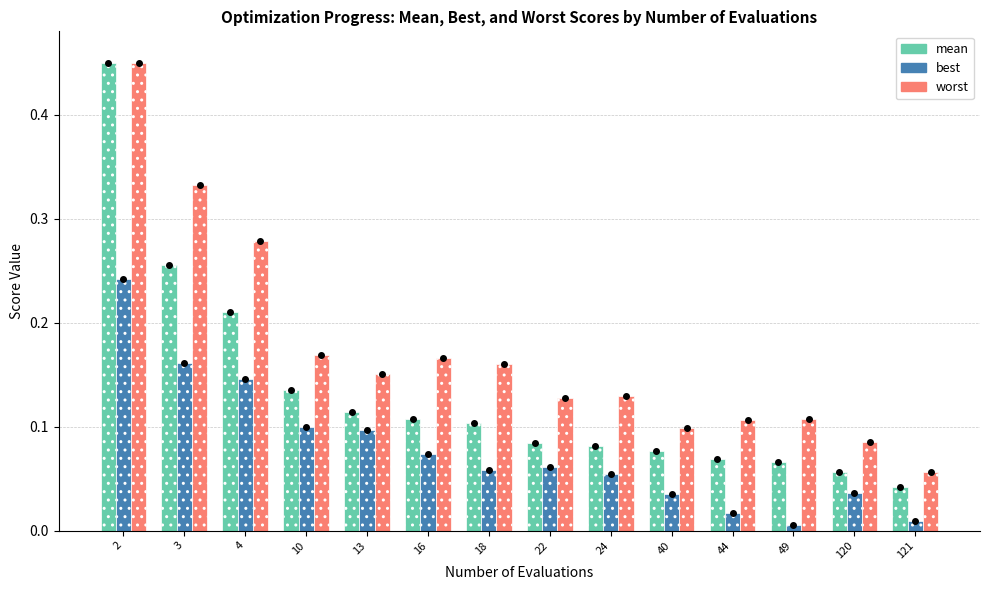

Reading right to left, transcribe all the data shown in this chart.

mean: 121=0.0	120=0.1	49=0.1	44=0.1	40=0.1	24=0.1	22=0.1	18=0.1	16=0.1	13=0.1	10=0.1	4=0.2	3=0.3	2=0.5
best: 121=0.0	120=0.0	49=0.0	44=0.0	40=0.0	24=0.1	22=0.1	18=0.1	16=0.1	13=0.1	10=0.1	4=0.1	3=0.2	2=0.2
worst: 121=0.1	120=0.1	49=0.1	44=0.1	40=0.1	24=0.1	22=0.1	18=0.2	16=0.2	13=0.2	10=0.2	4=0.3	3=0.3	2=0.5